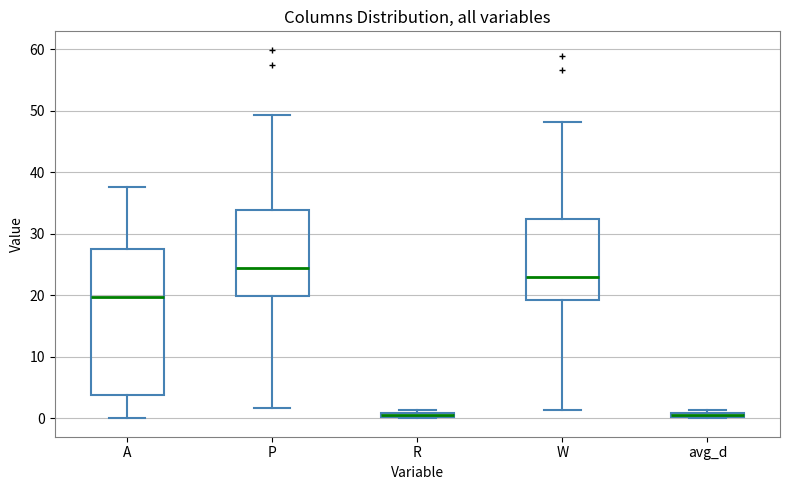

Which box is the tallest, from its lower edge to its upper edge?

A